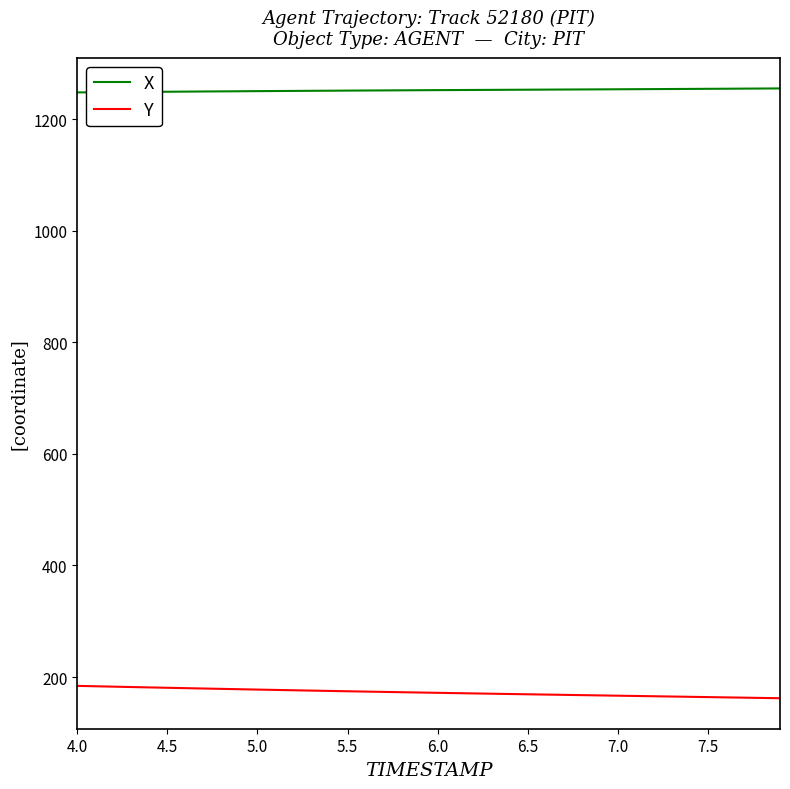

Which series has the largest total across all categories?

X